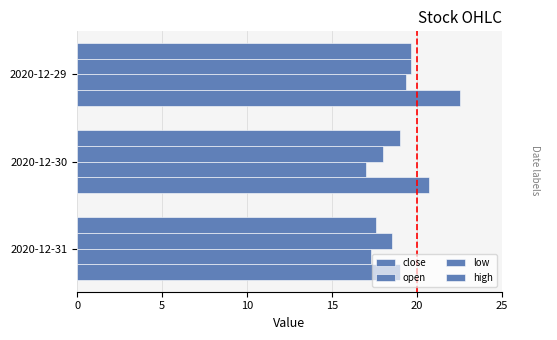

How many data points does each series have?

3